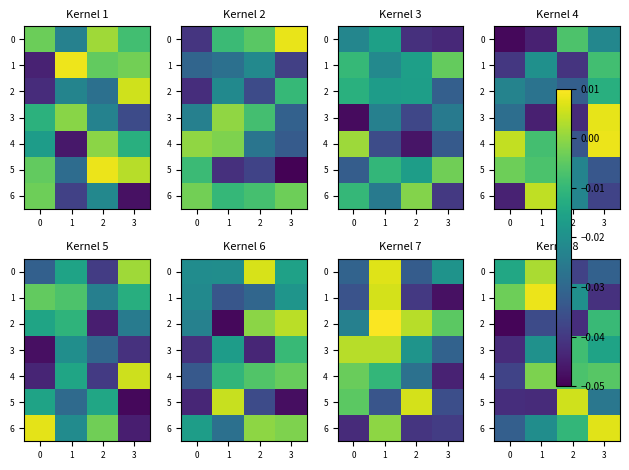

Is the value of 1 at 2 greater than the value of 3 at 2?

No